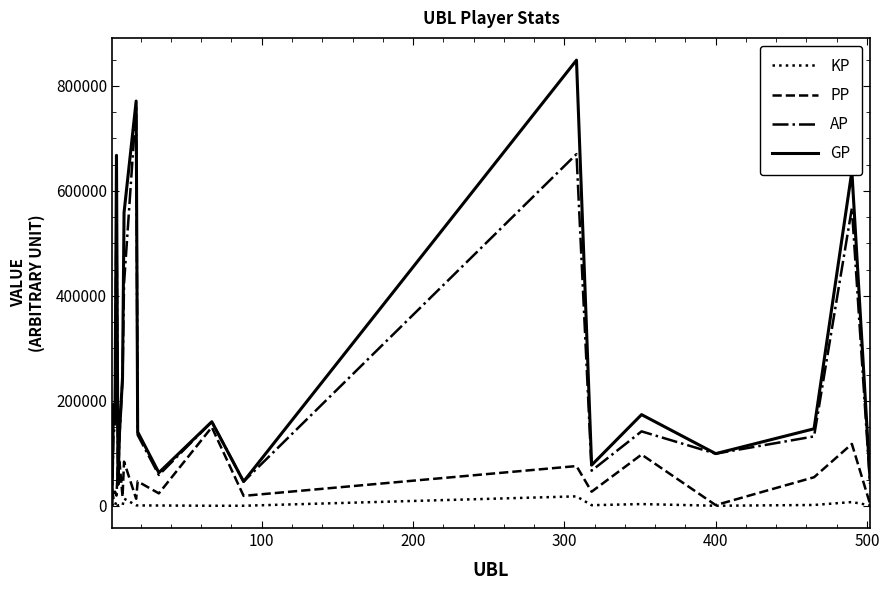

What is the greatest value displayed?

849056.0